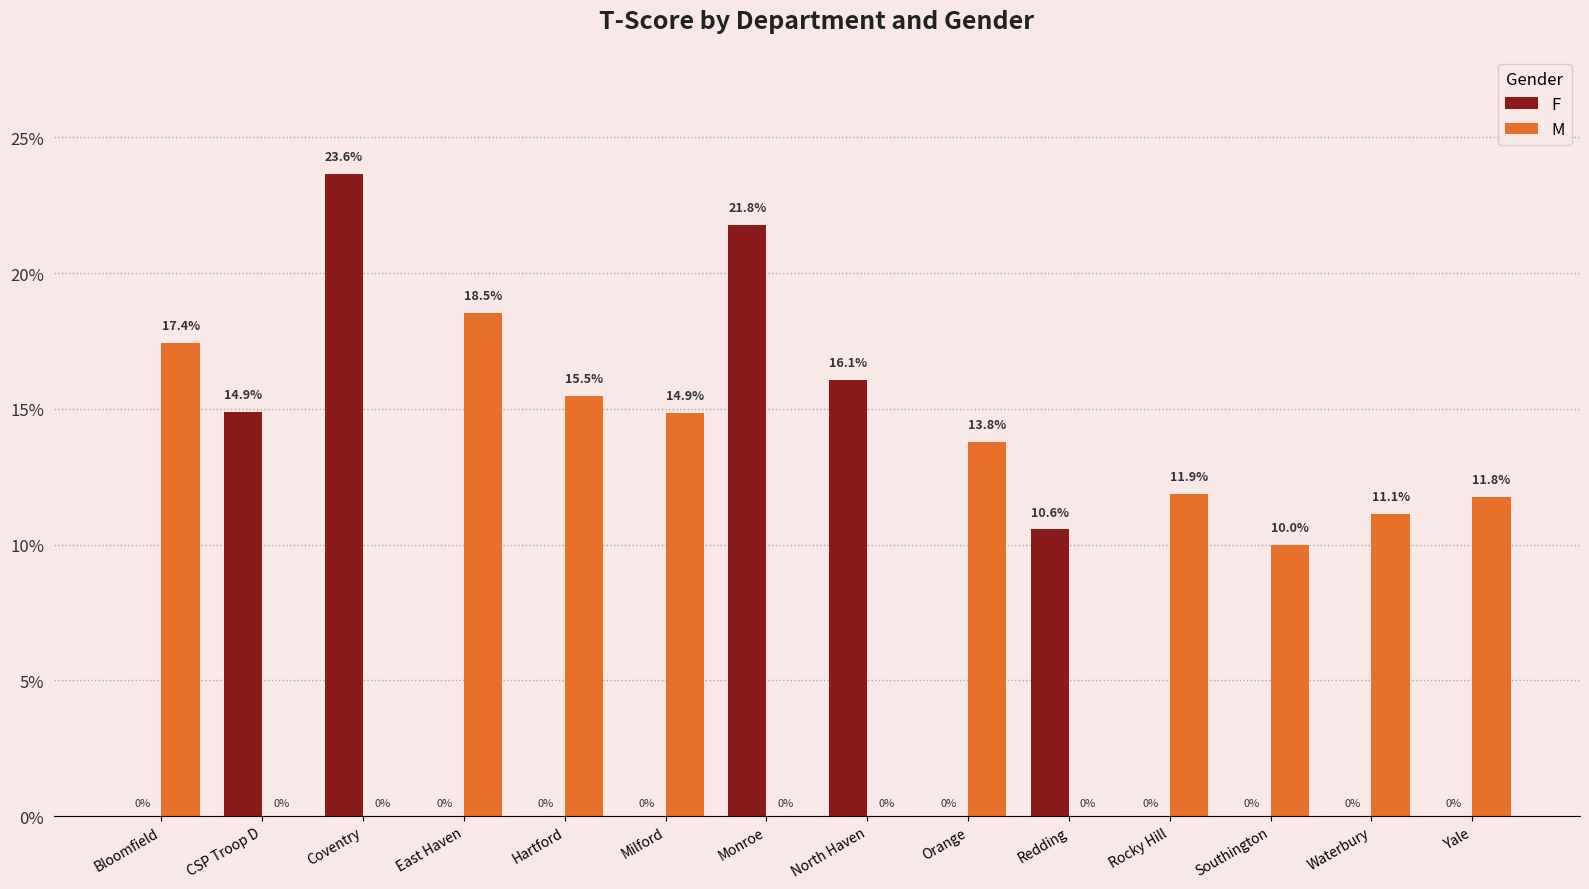

What are all the series names shown in the legend?

F, M